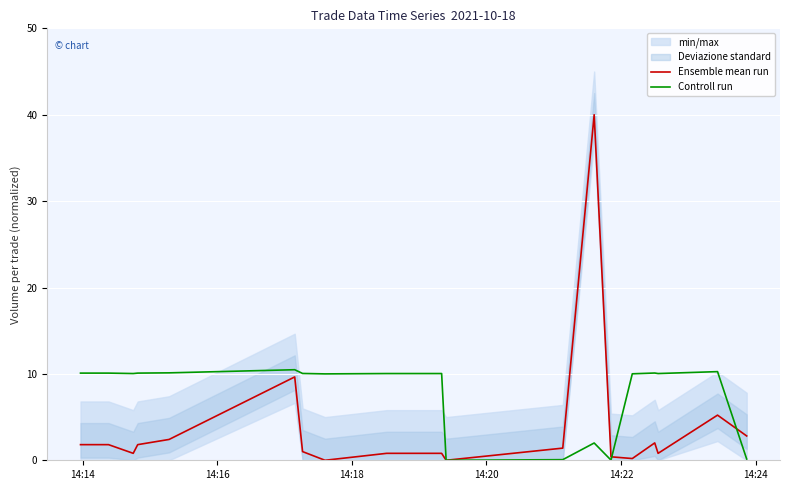

How many times do Controll run and Ensemble mean run cross each other?

2